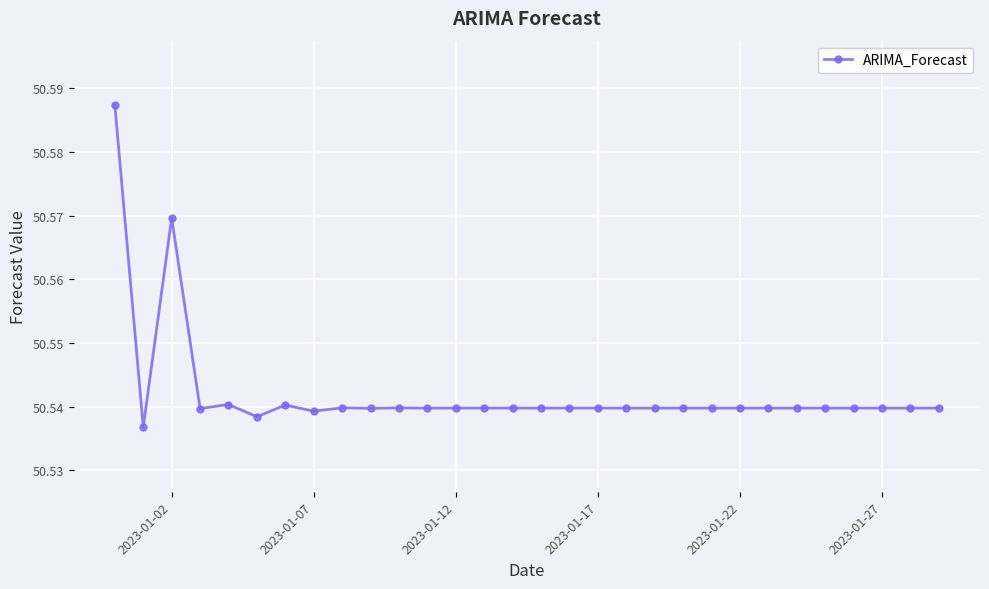

Is this an area chart (filled region under the line)?

No